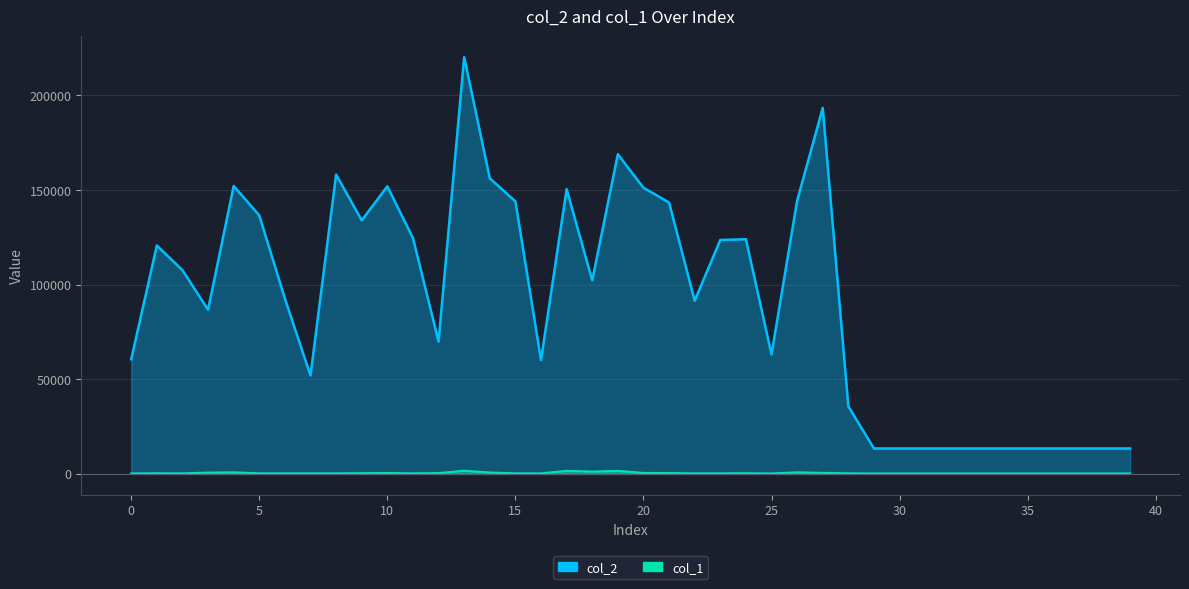

At which category is the sum across all series the highest?

13